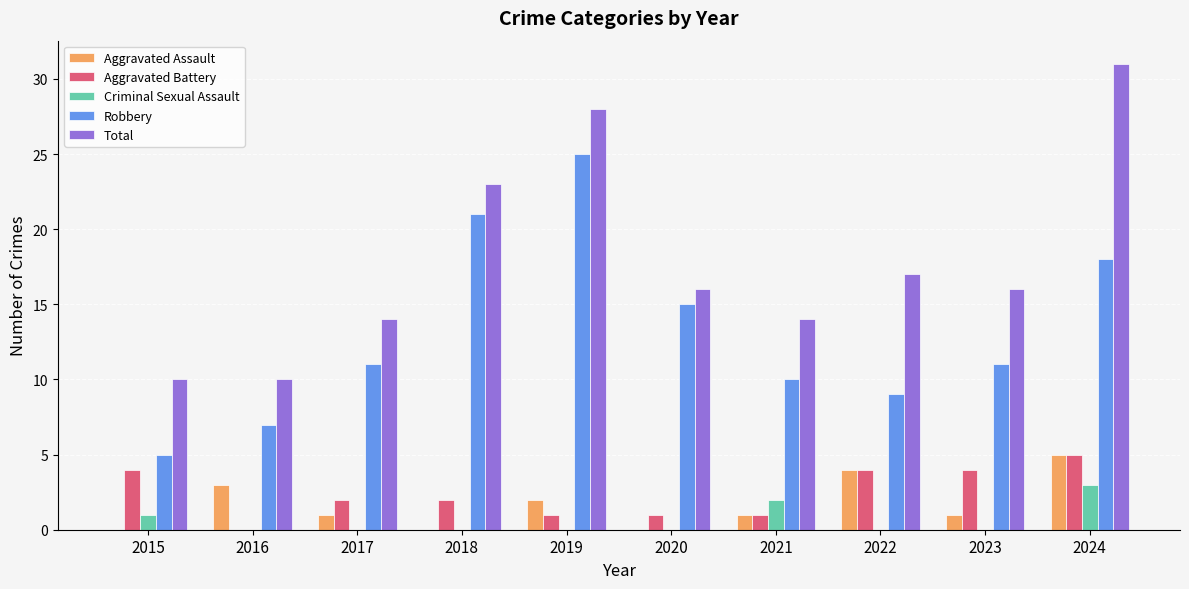

The value of Robbery at 2023 is 11. True or false?

True